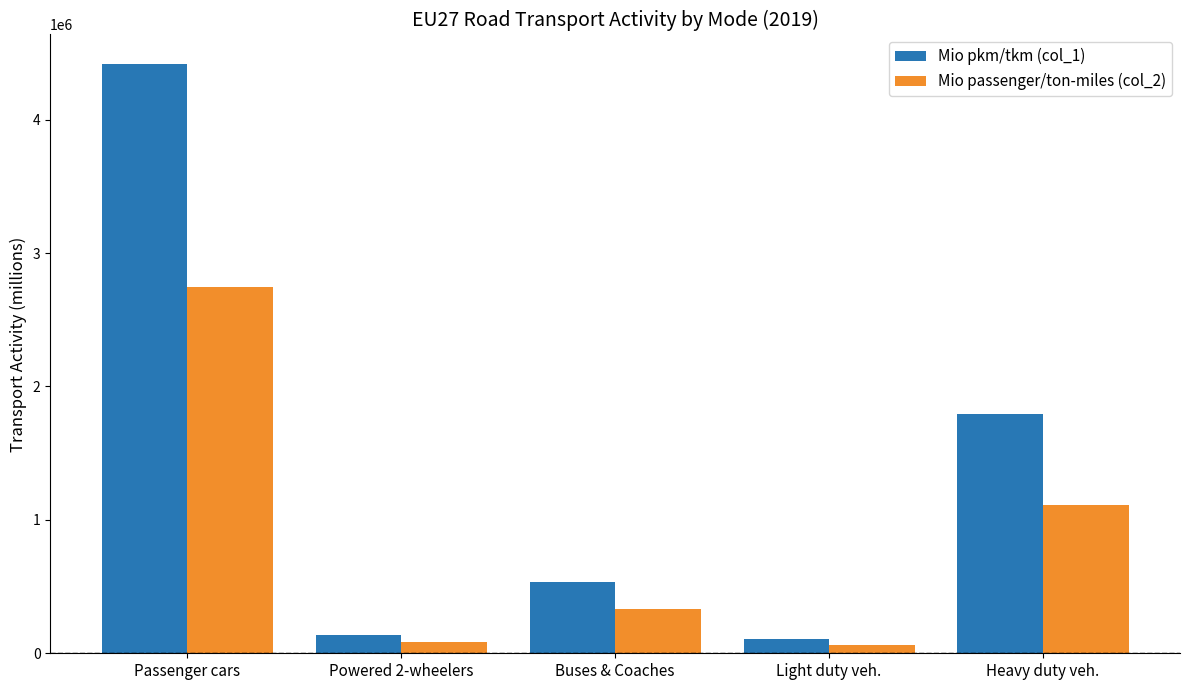

Is the value of Mio passenger/ton-miles (col_2) at Heavy duty veh. greater than the value of Mio pkm/tkm (col_1) at Passenger cars?

No